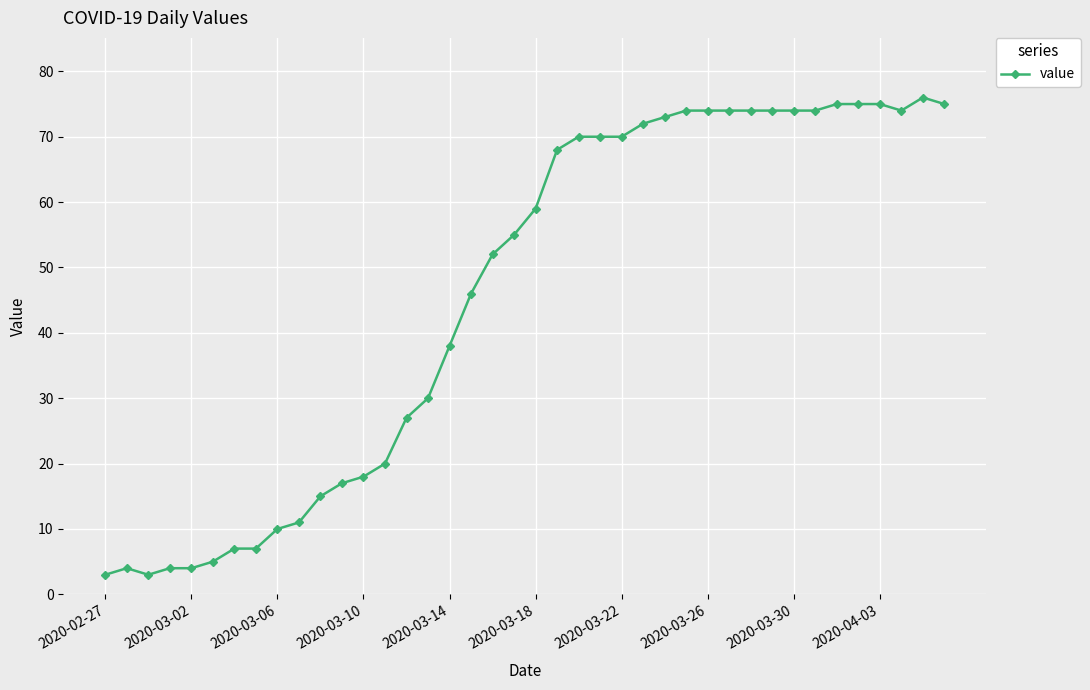

What is the greatest value displayed?

76